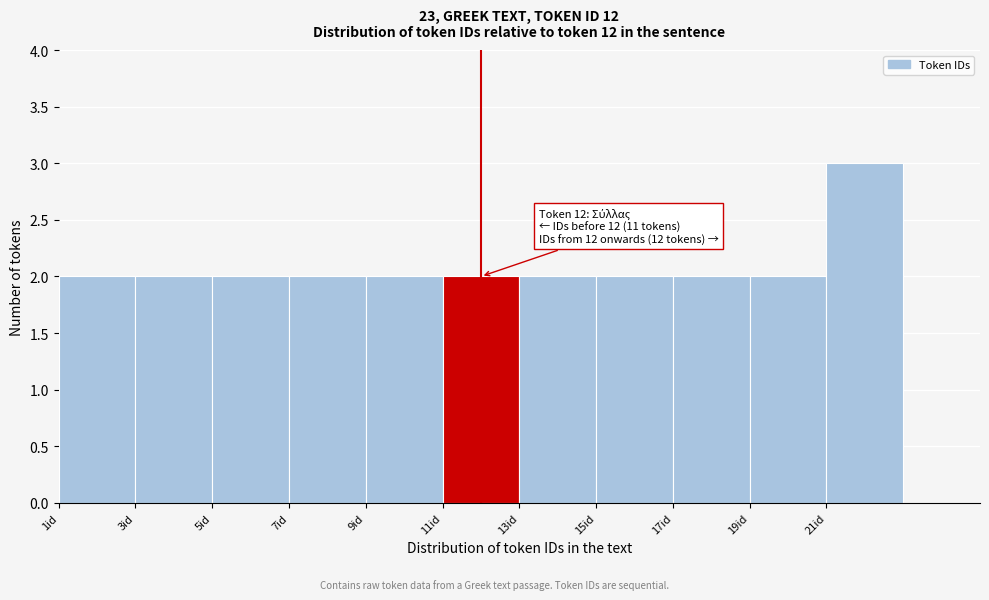

Which range on the x-axis has the tallest bar?

21 to 23